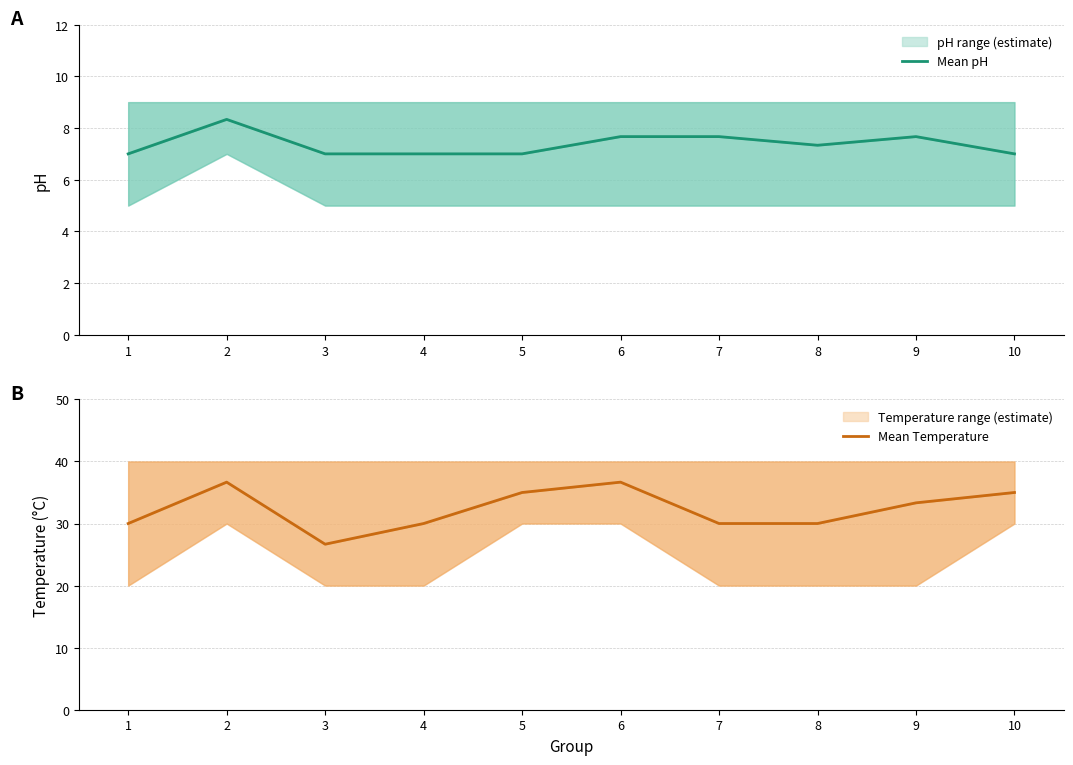

How many distinct data groups are displayed?

2